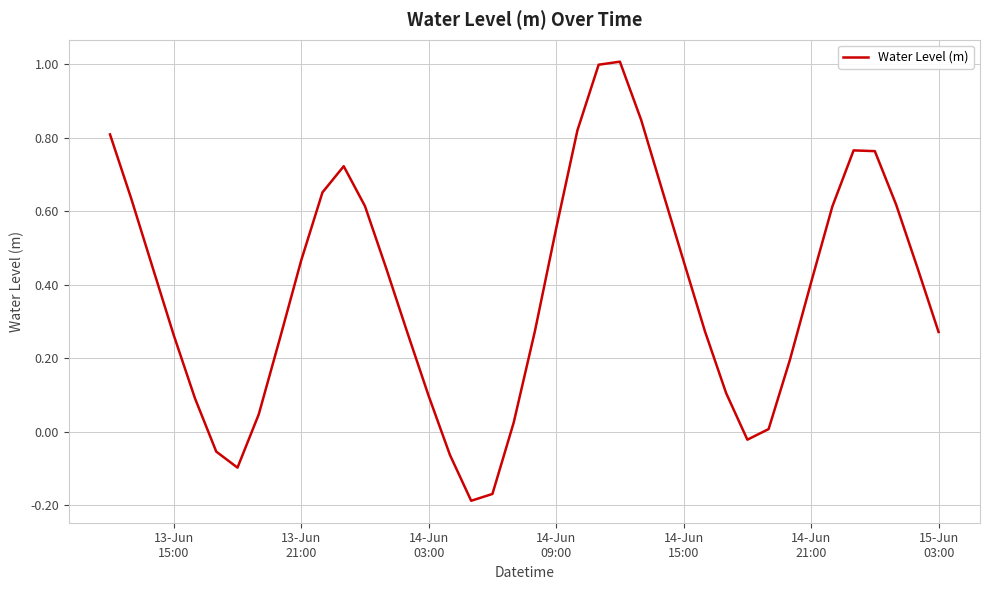

What is the greatest value displayed?

1.0